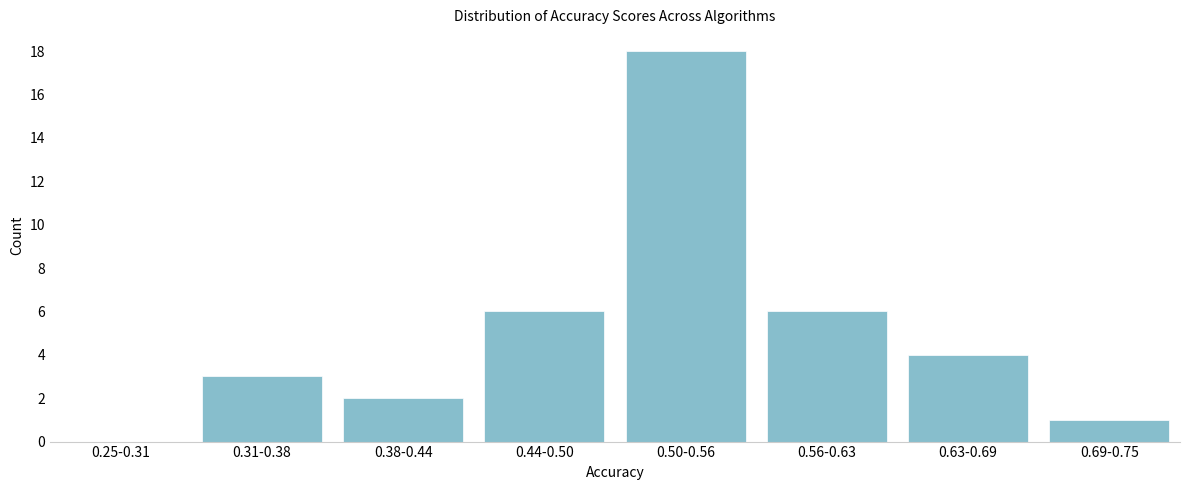

Reading right to left, transcribe all the data shown in this chart.

0.69-0.75=1	0.63-0.69=4	0.56-0.63=6	0.50-0.56=18	0.44-0.50=6	0.38-0.44=2	0.31-0.38=3	0.25-0.31=0